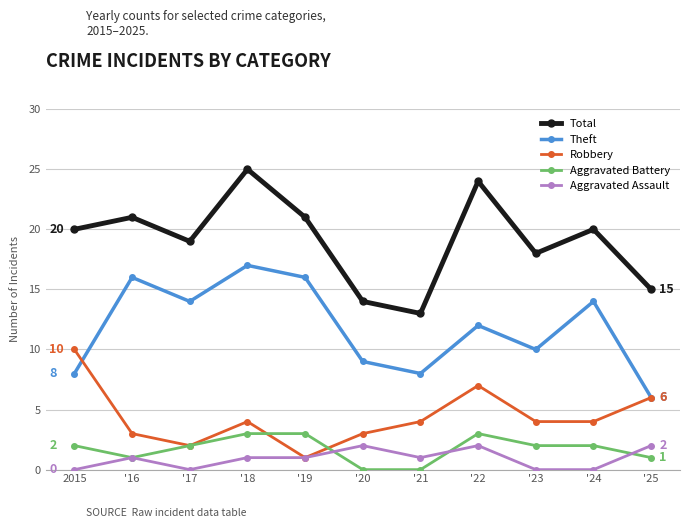

How many lines are shown in the chart?

5